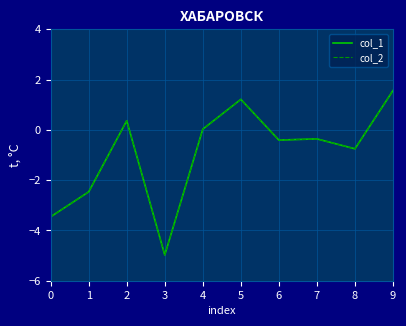

Which series changed the most between 2 and 8?

col_1